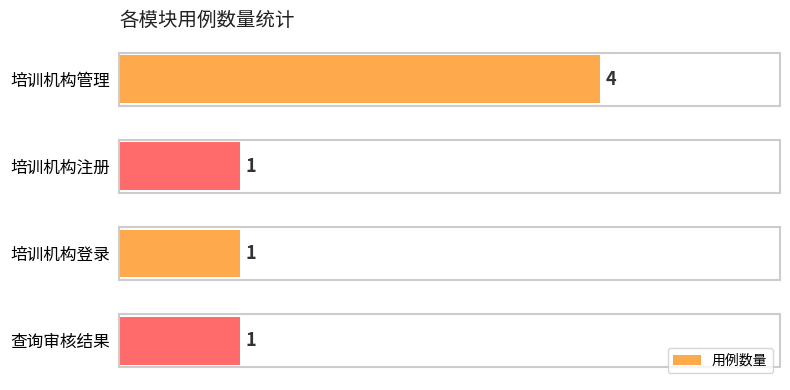

Reading top to bottom, extract all data points from this chart.

培训机构管理=4	培训机构注册=1	培训机构登录=1	查询审核结果=1